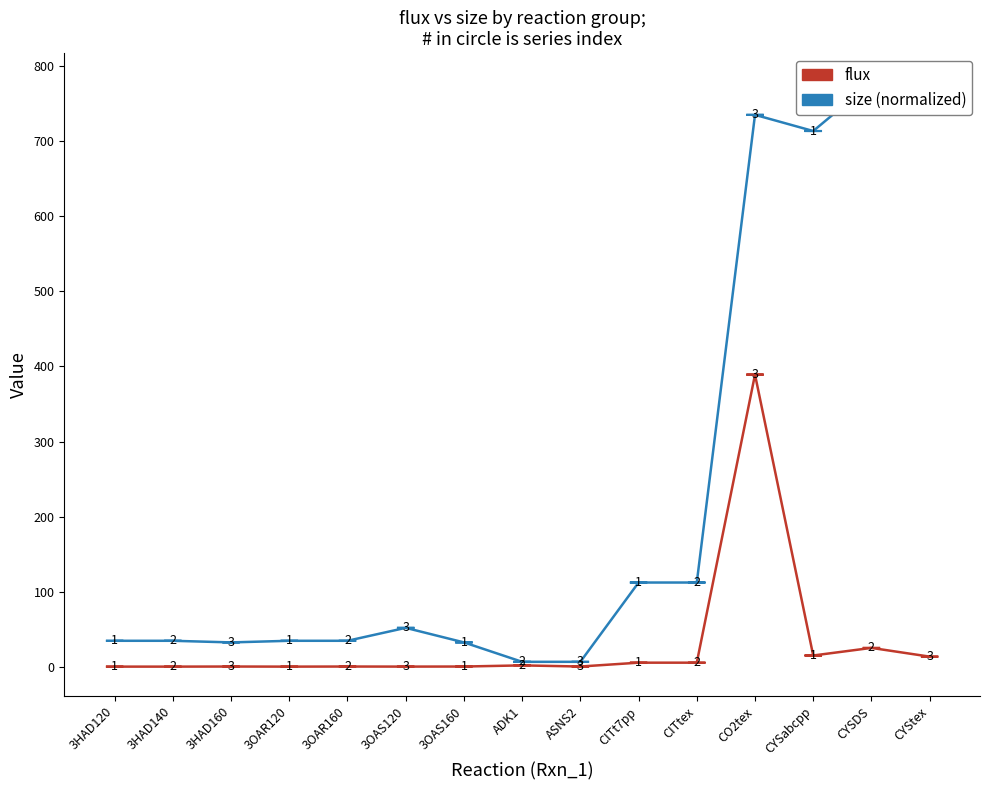

The flux series shows 0.1 at 3HAD120. True or false?

False